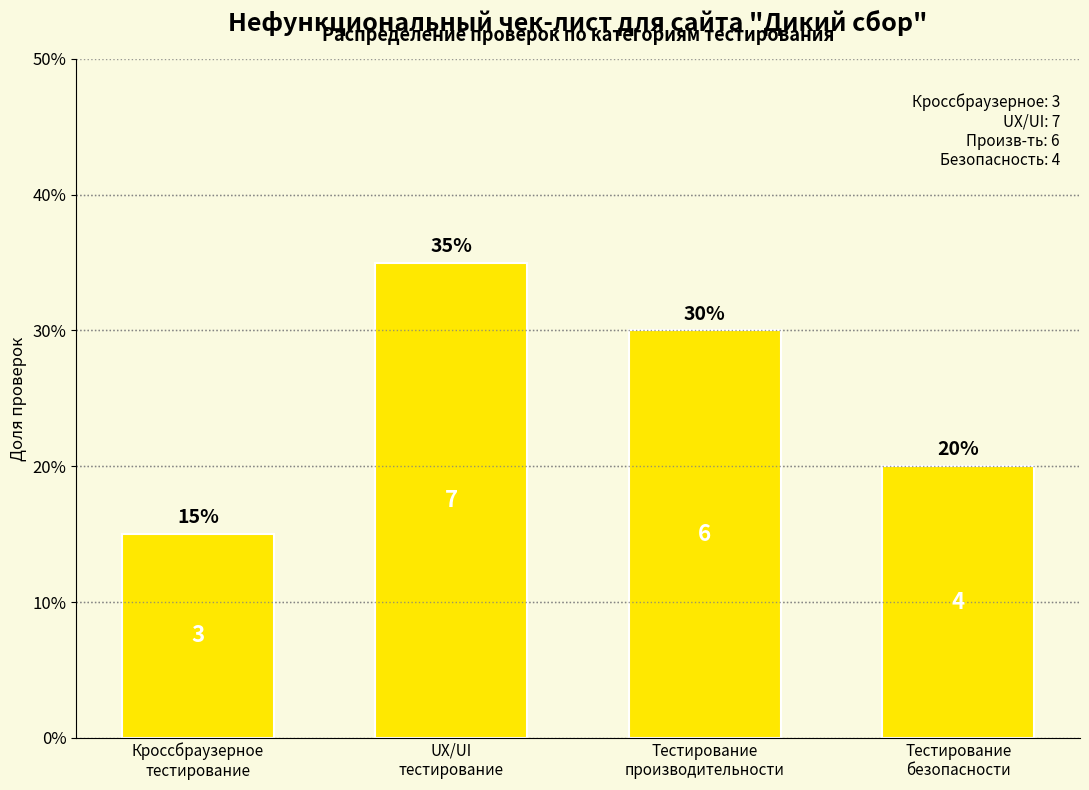

Reading left to right, list all the values displayed in this chart.

15	35	30	20